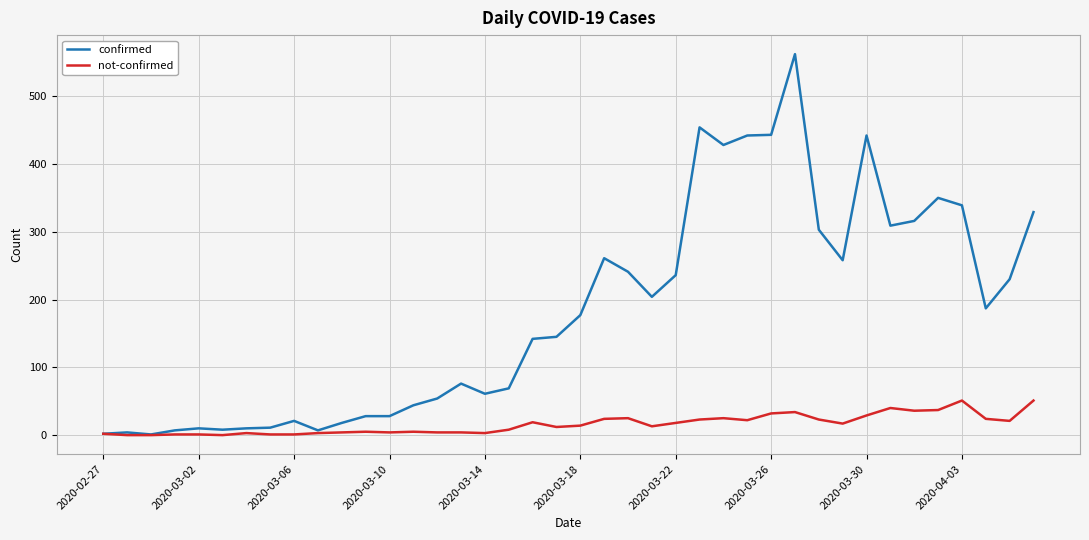

What are all the series names shown in the legend?

confirmed, not-confirmed